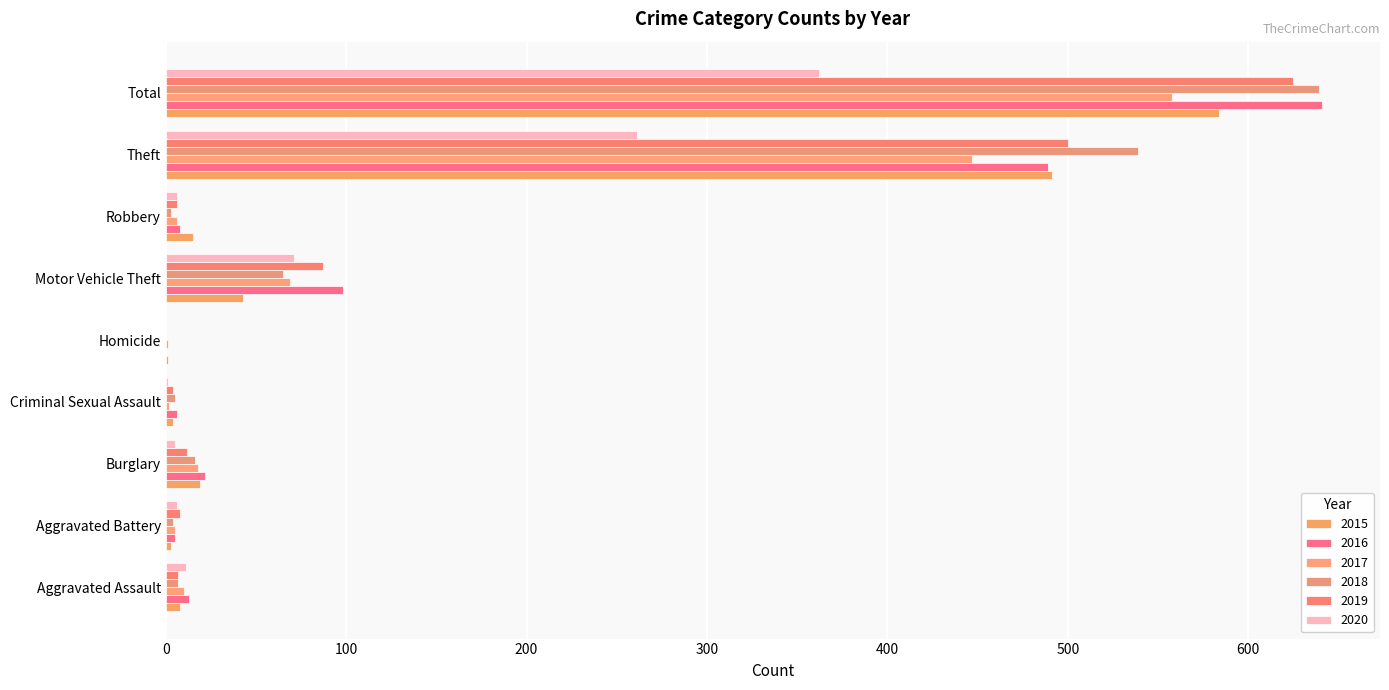

How many categories are shown in the chart?

9